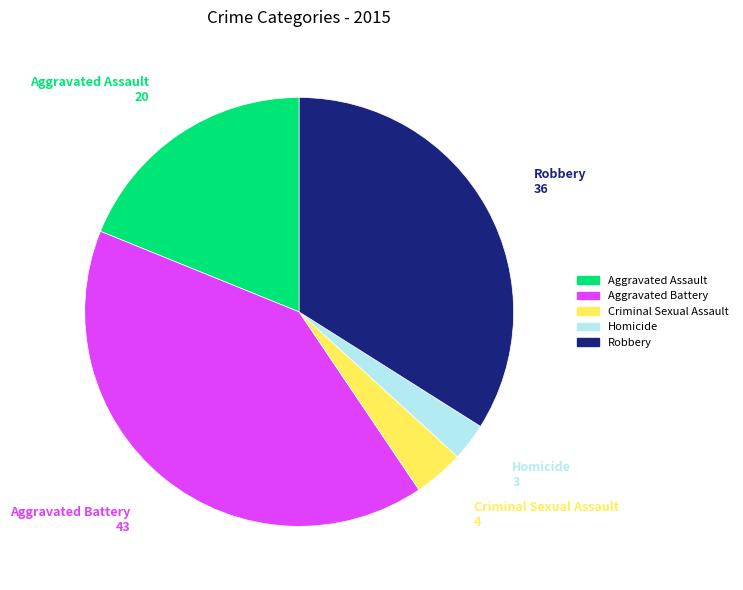

Does Homicide represent more than half of the total?

No